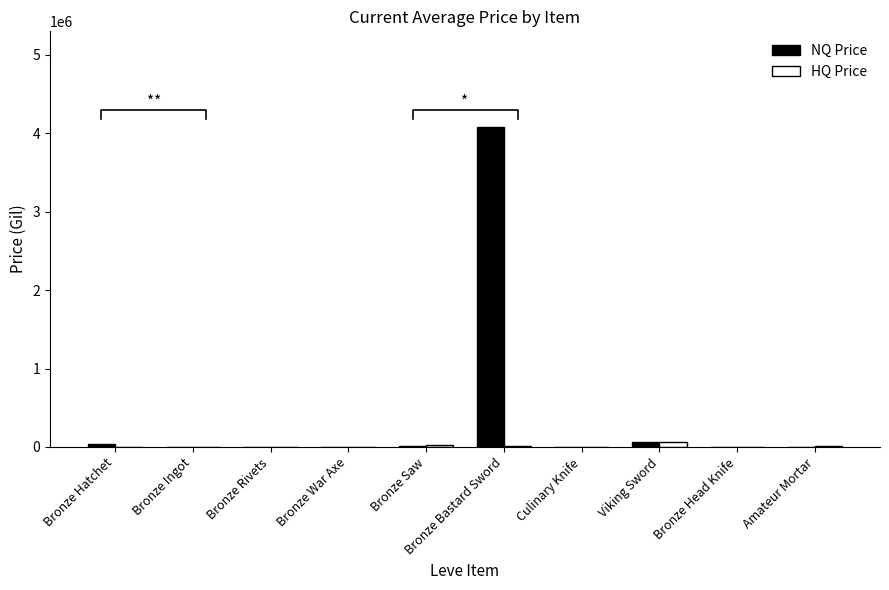

Between Bronze Saw and Viking Sword, which series saw the biggest shift?

NQ Price